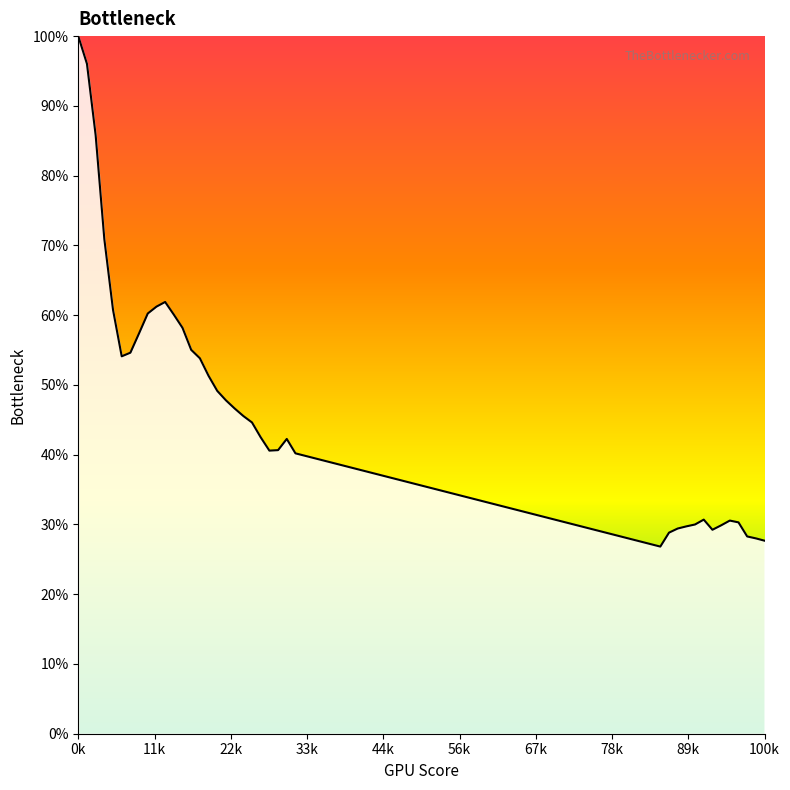

Is this an area chart (filled region under the line)?

Yes